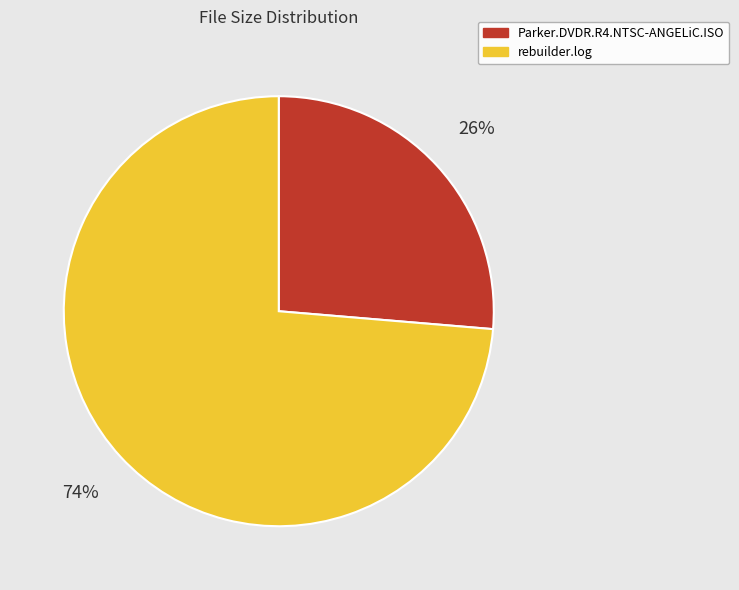

The rebuilder.log slice represents 74% of the pie. True or false?

True